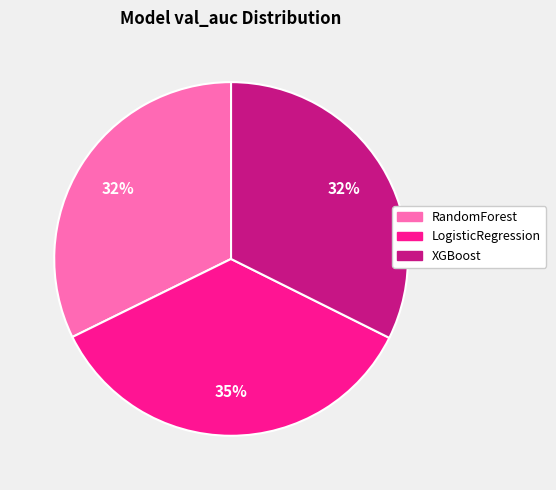

Count the number of slices in the pie.

3